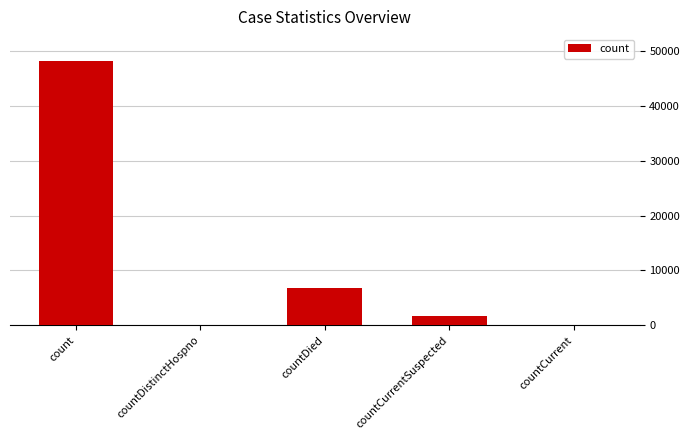

What is the change in value from countDied to countCurrentSuspected?

-5256